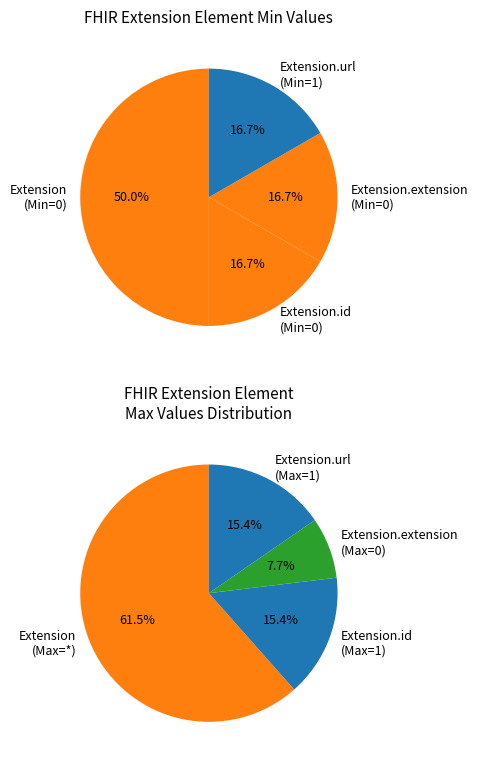

Is there any slice that represents more than half of the pie?

Yes